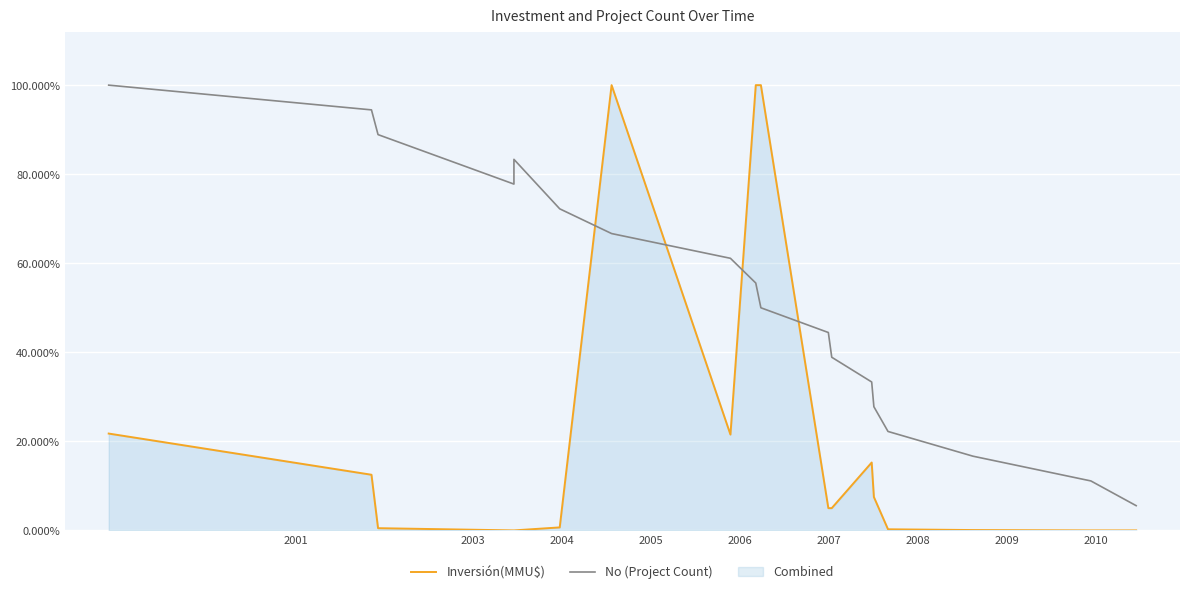

At which label does Inversión(MMU$) reach its minimum?

2004